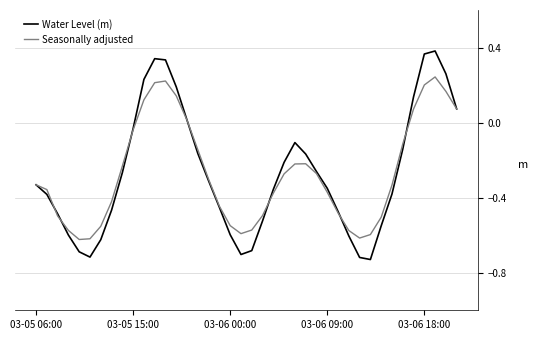

Which series has the widest spread of values?

Water Level (m)